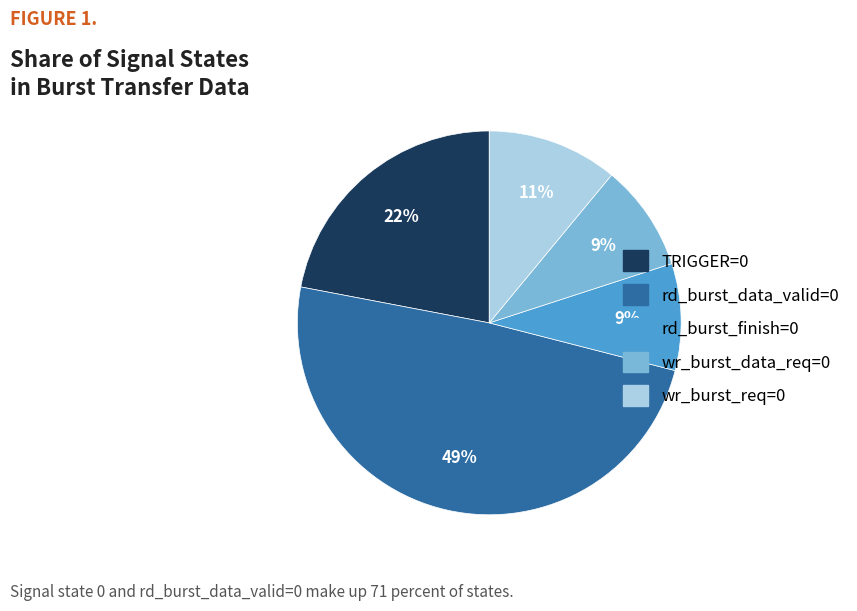

To the nearest percent, what is the difference between the largest and smallest slice percentages?

40%